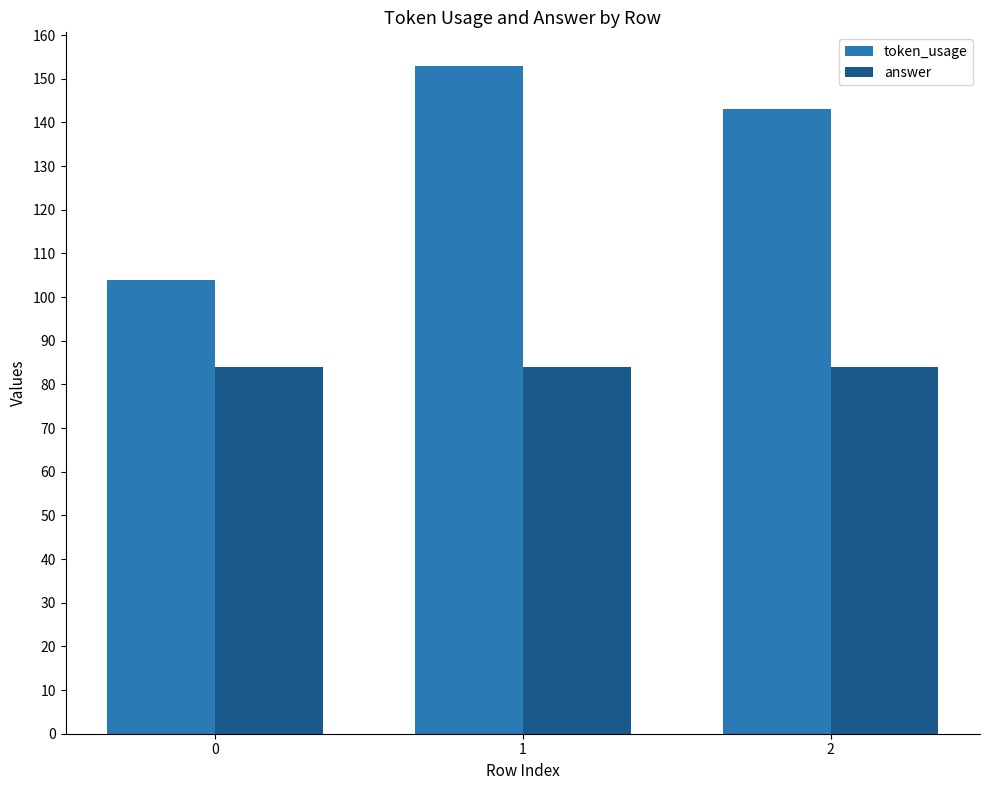

Count the number of data series in this chart.

2